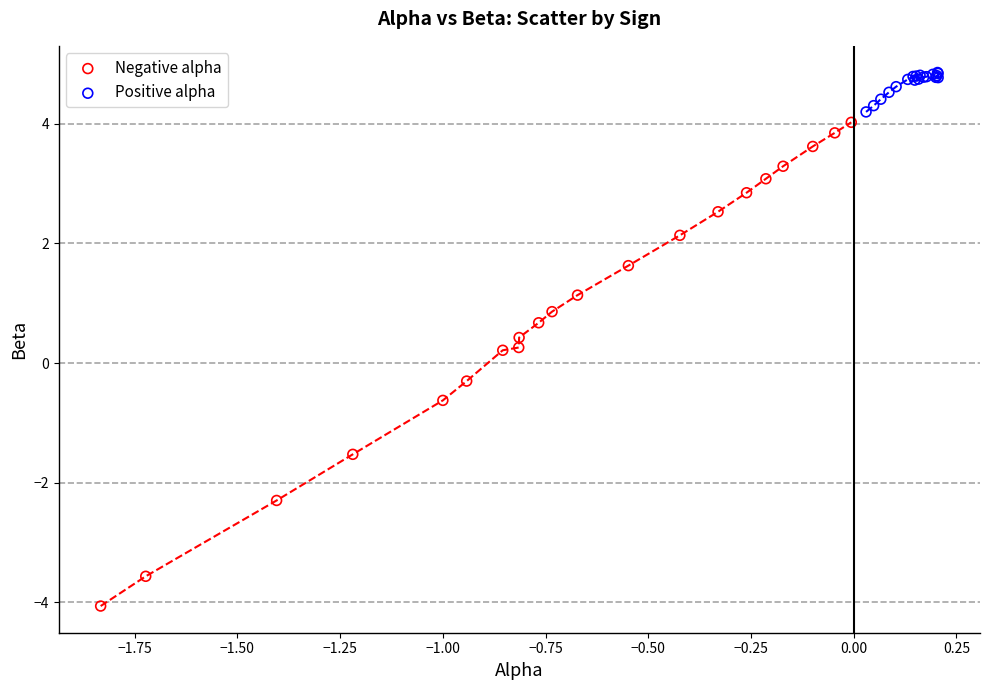

Which series contains the highest Y value?

Positive alpha